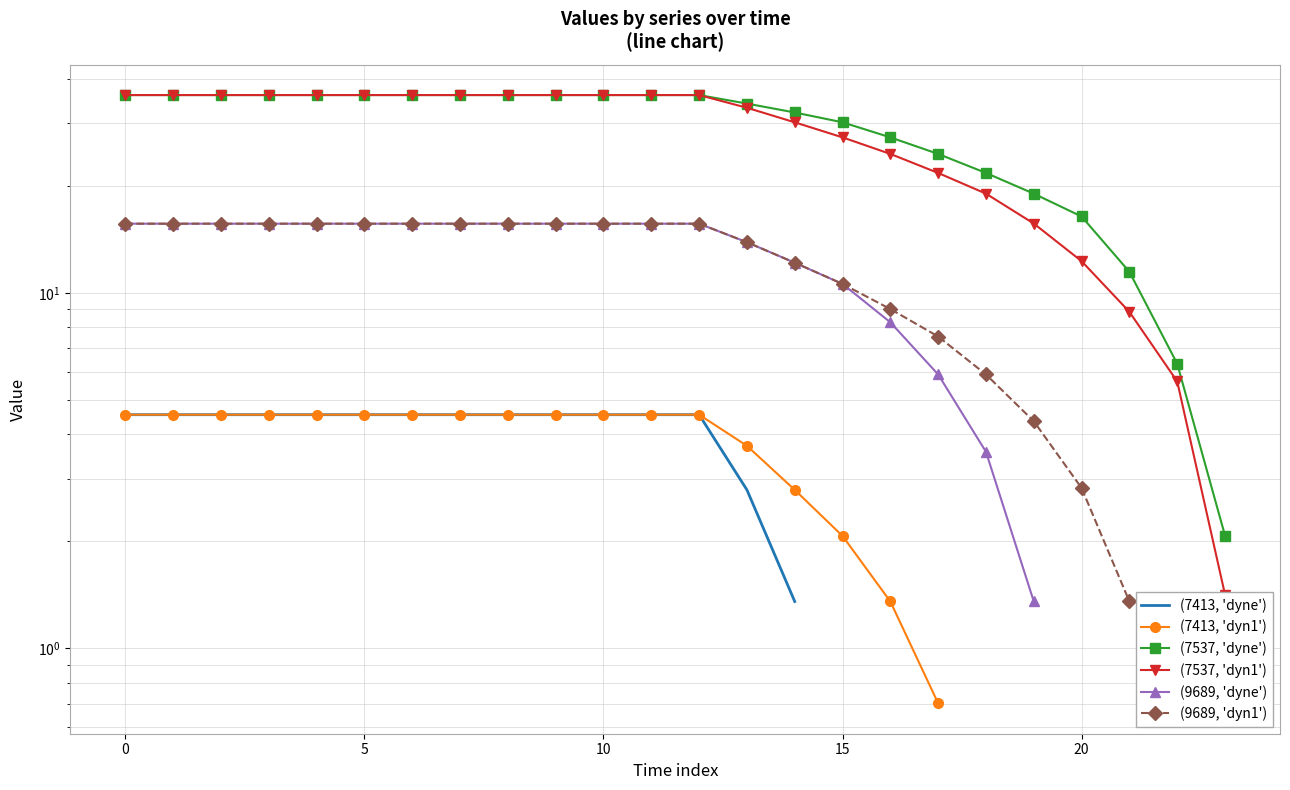

True or false: (9689, 'dyn1') has more than 0 interior local peaks.

False